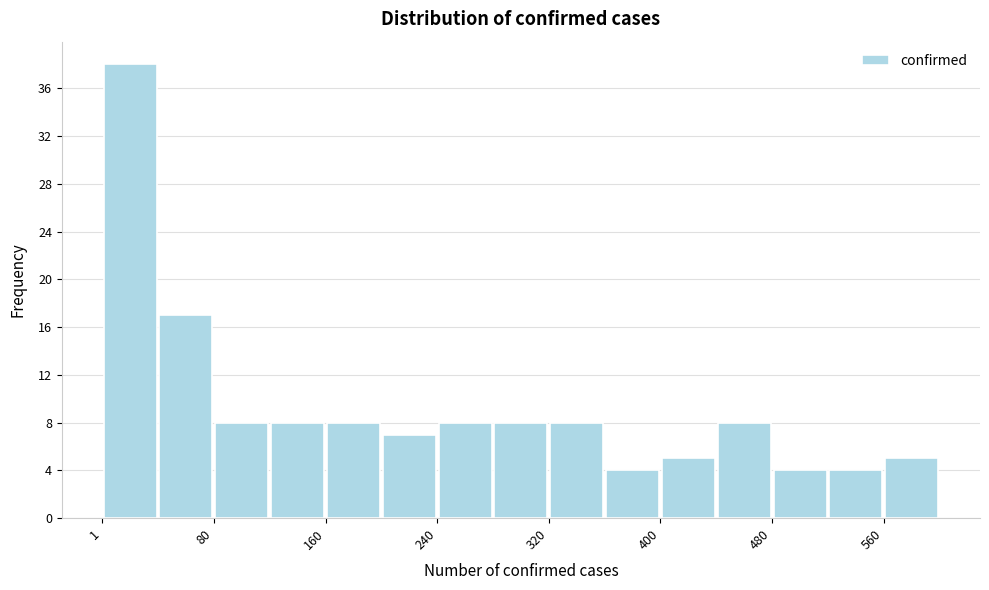

Read against the x-axis, roughly where is the centre of the tallest bar?

20